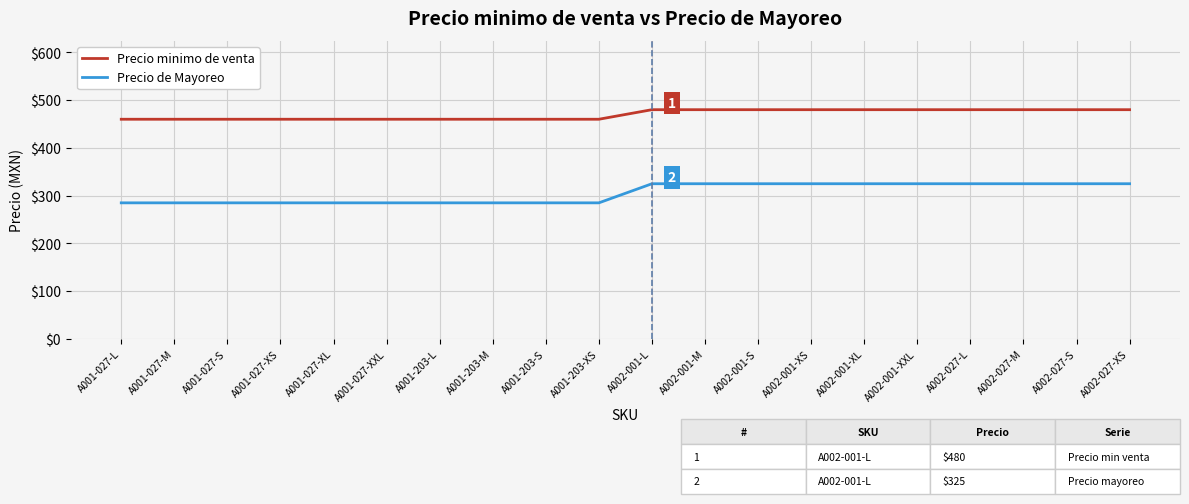

What is the lowest value of the Precio de Mayoreo series?

285